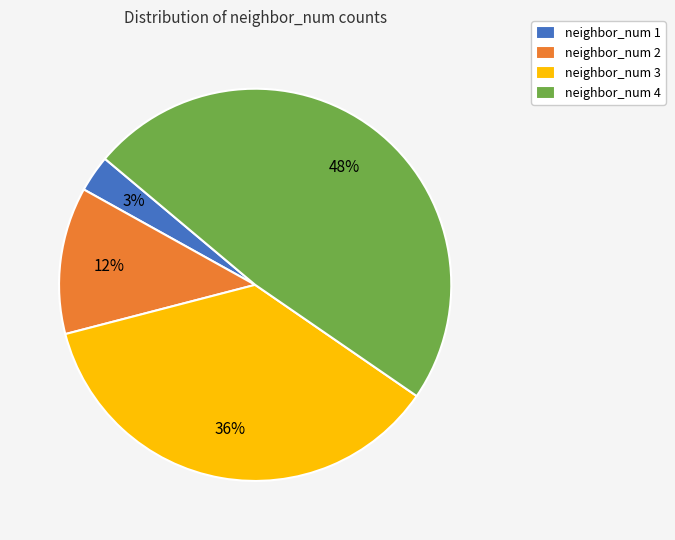

Is there any slice that represents more than half of the pie?

No